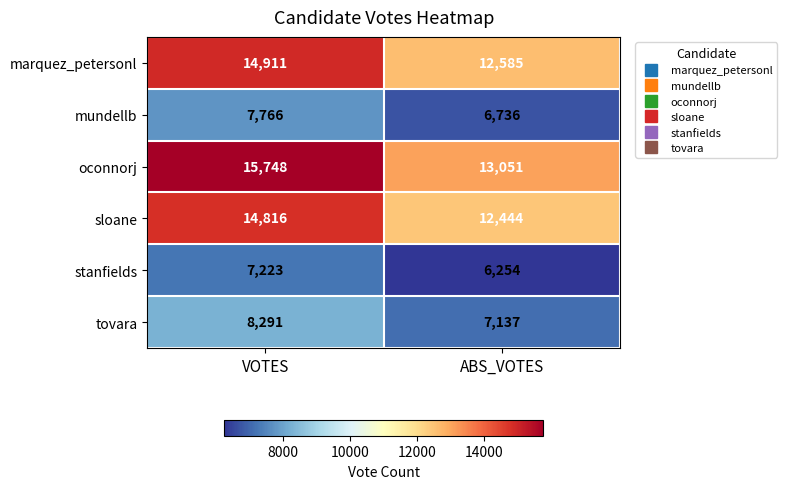

How many data points in marquez_petersonl are less than 14911?

1